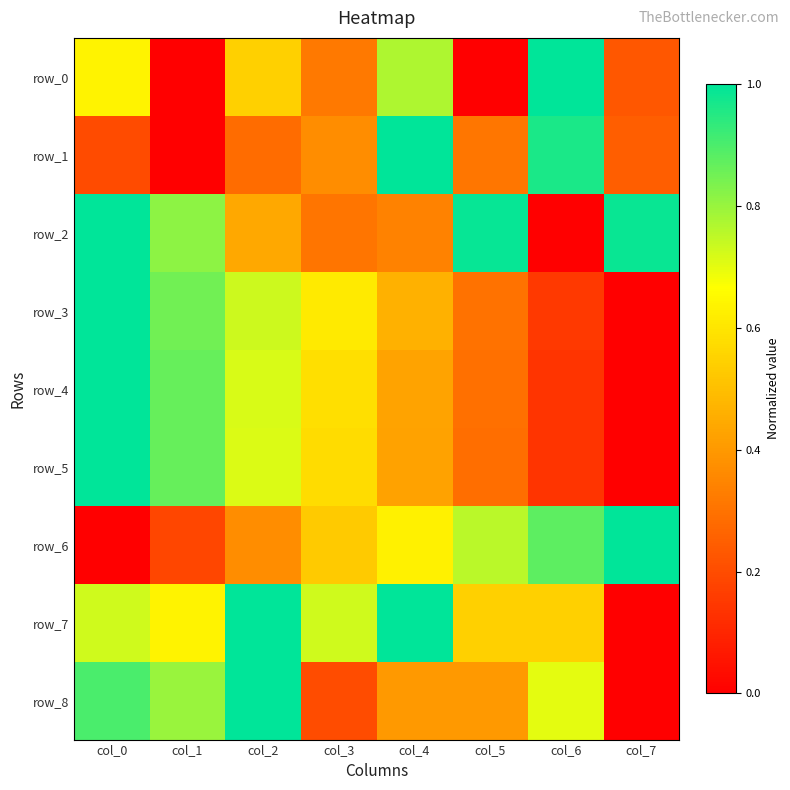

Which series has the largest range (max minus min)?

row_0